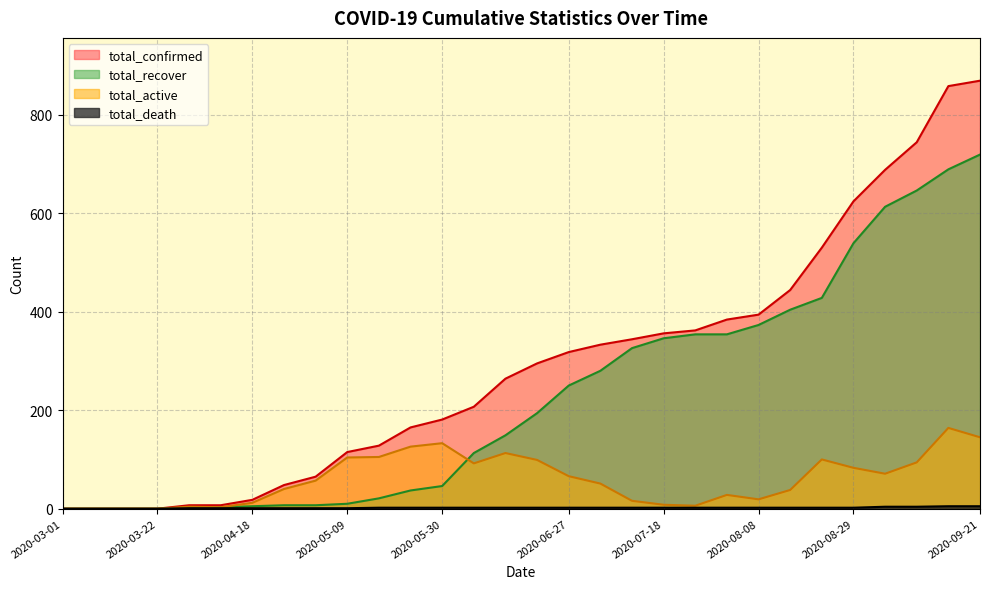

Is it true that total_death equals 0 at 2020-03-08?

True